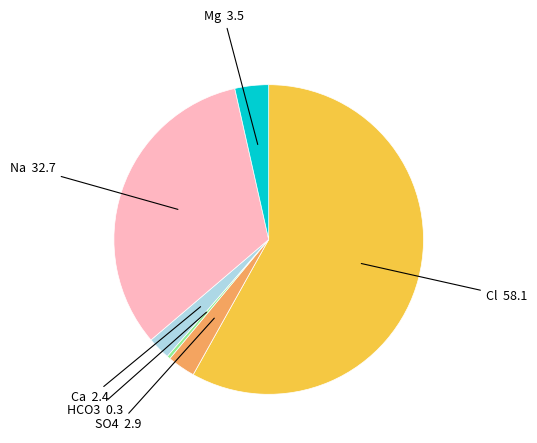

Is there any slice that represents more than half of the pie?

Yes